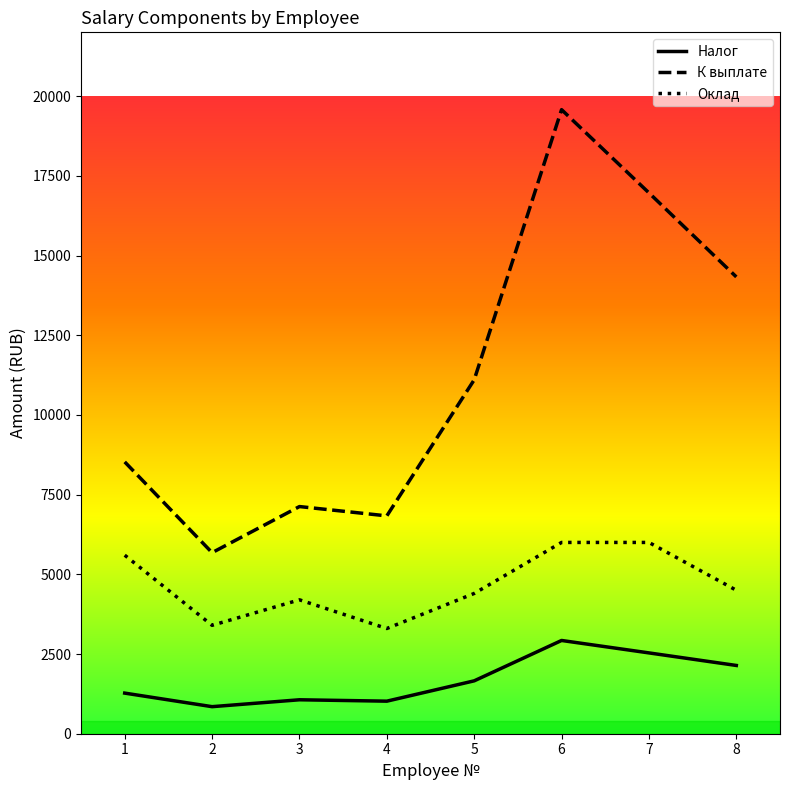

True or false: Налог and К выплате cross at least once.

False